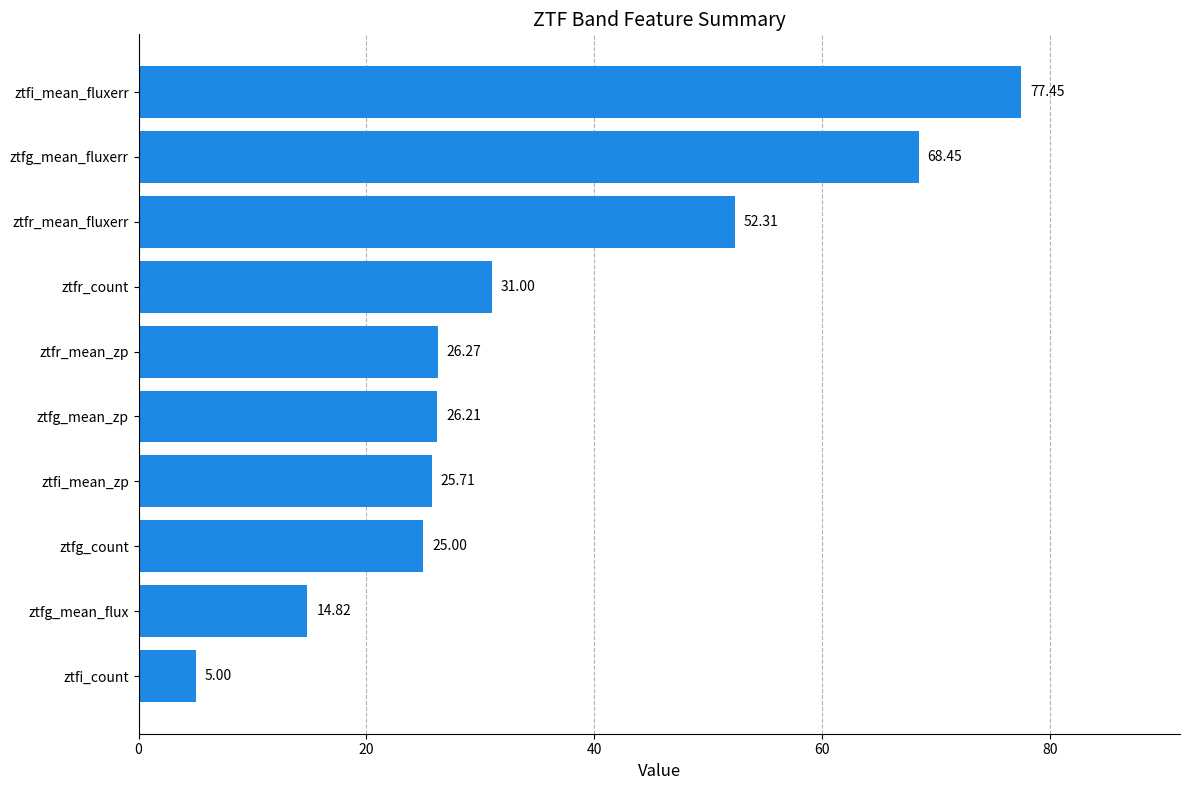

Rank the categories by value from highest to lowest.

ztfi_mean_fluxerr, ztfg_mean_fluxerr, ztfr_mean_fluxerr, ztfr_count, ztfr_mean_zp, ztfg_mean_zp, ztfi_mean_zp, ztfg_count, ztfg_mean_flux, ztfi_count